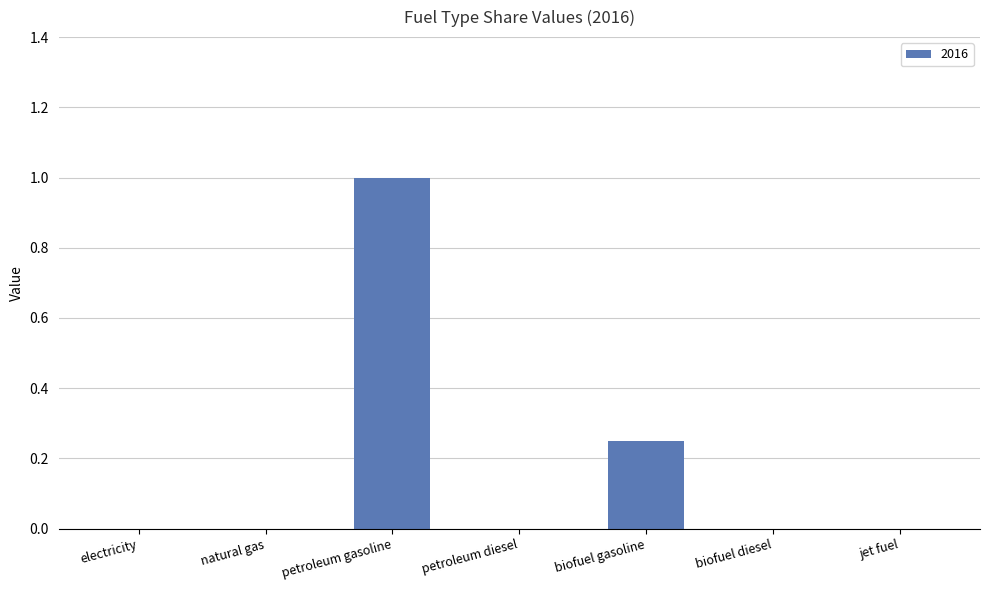

What is the greatest value displayed?

1.0